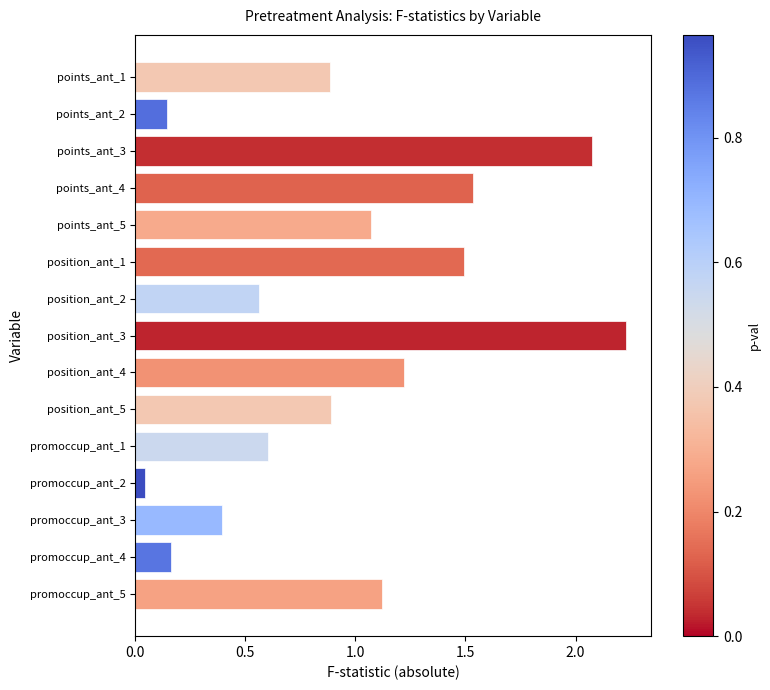

True or false: the data shows 0.9 at points_ant_1.

True